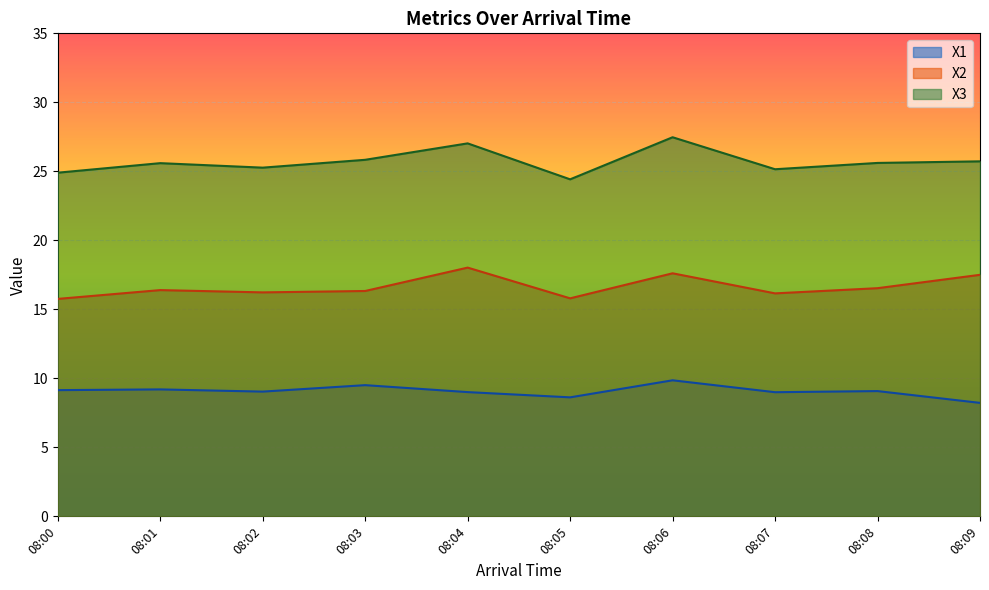

List the series in order of their overall mean, highest first.

X3, X2, X1